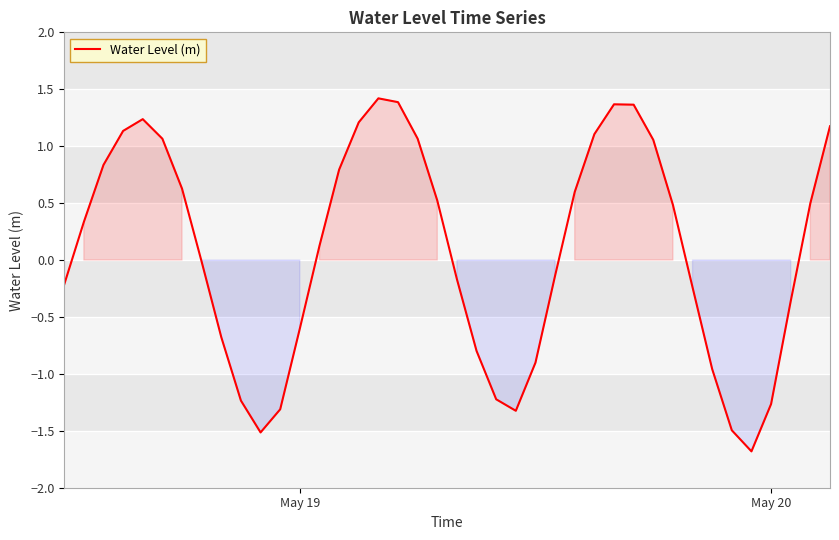

What is the smallest value displayed?

-1.7